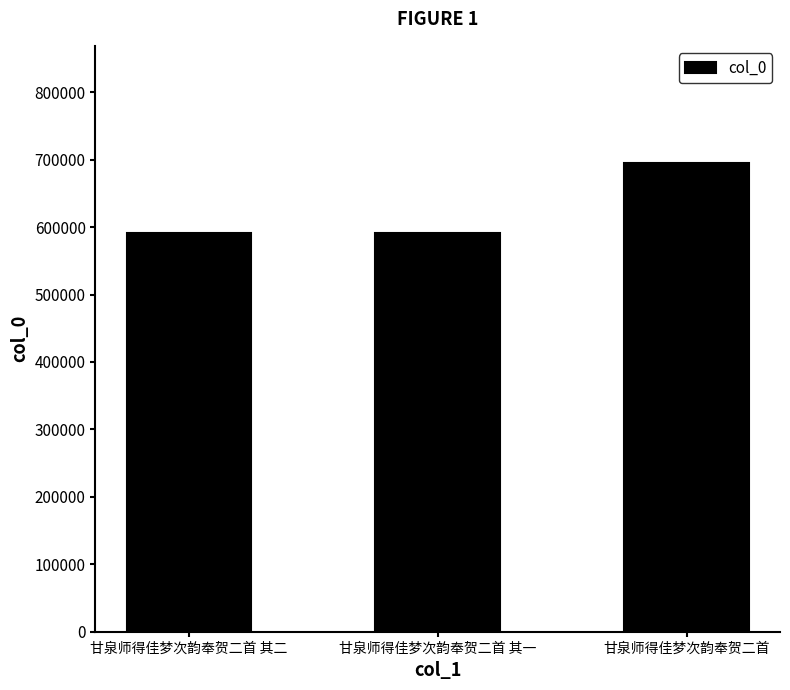

True or false: the data shows 853537 at 甘泉师得佳梦次韵奉贺二首 其一.

False